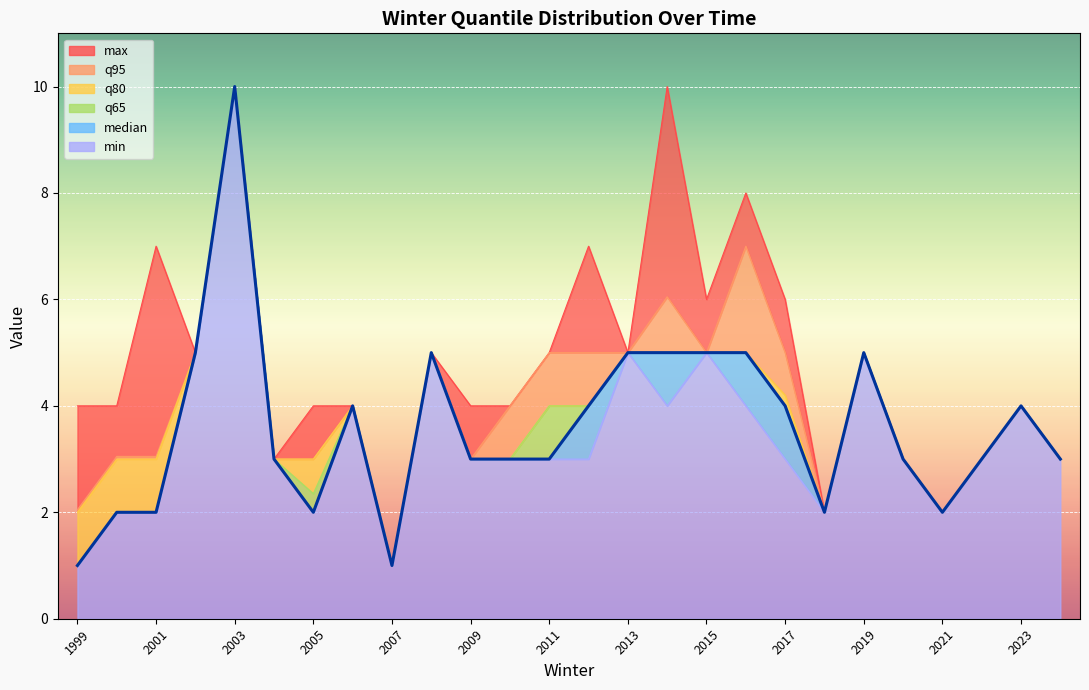

Reading left to right, transcribe all the data shown in this chart.

1	2	2	5	10	3	2	4	1	5	3	3	3	4	5	5	5	5	4	2	5	3	2	3	4	3